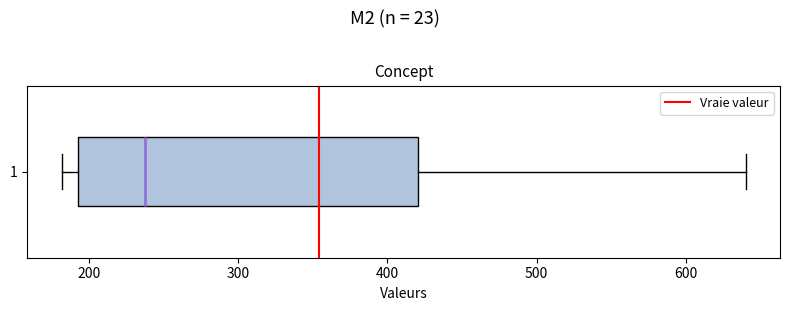

Read this box plot against the x-axis: the position of the median line, the range covered by the box, and the ends of both whiskers. The values are not printed on the chart, so give them approximately, as read against the axis.

median 240, box 190 to 420, whiskers 180 to 640